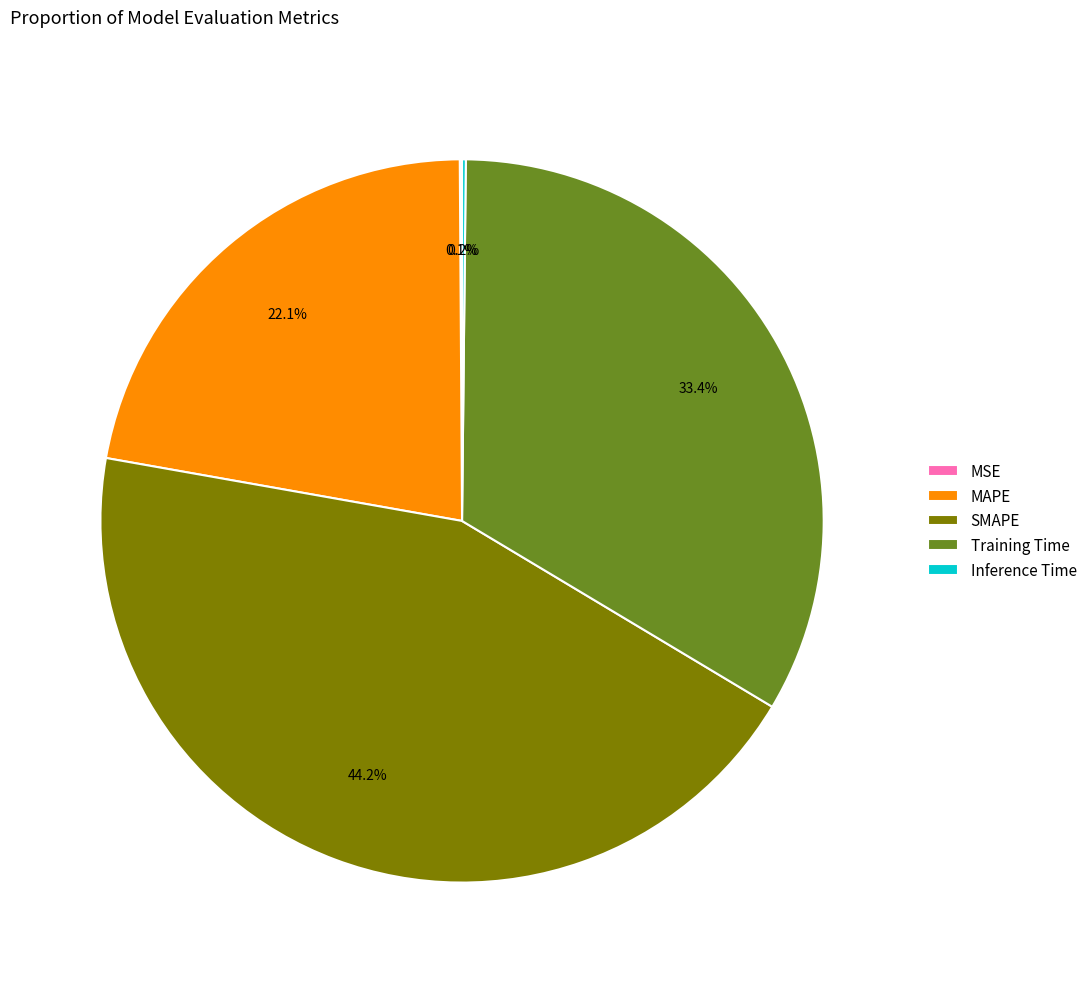

What is the largest slice in the pie chart?

SMAPE